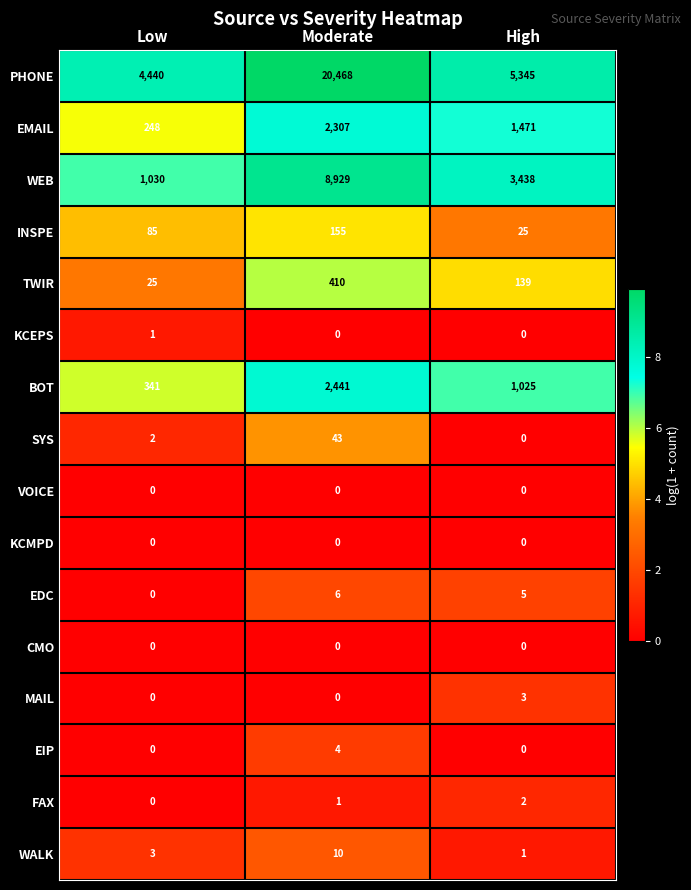

Read the WEB value at High, to the nearest 100.

3400